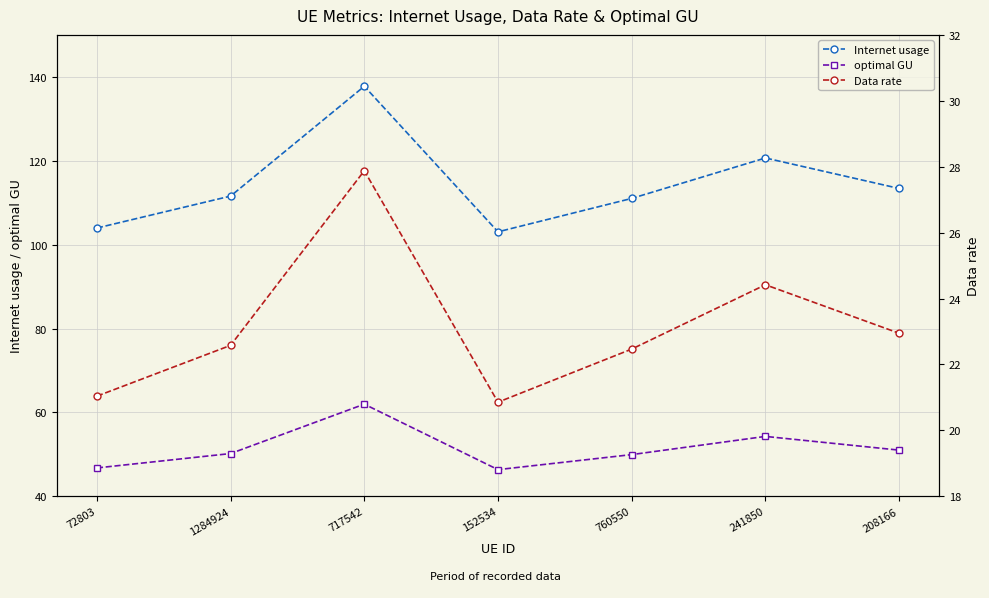

Rank the series by their maximum value, from highest to lowest.

Internet usage, optimal GU, Data rate